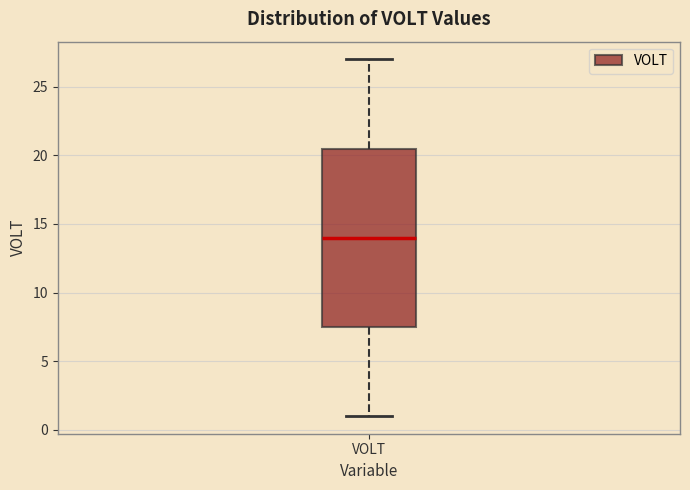

Where is the upper edge of the box for VOLT on the y-axis? The values are not printed on the chart, so give them approximately, as read against the axis.

20.5